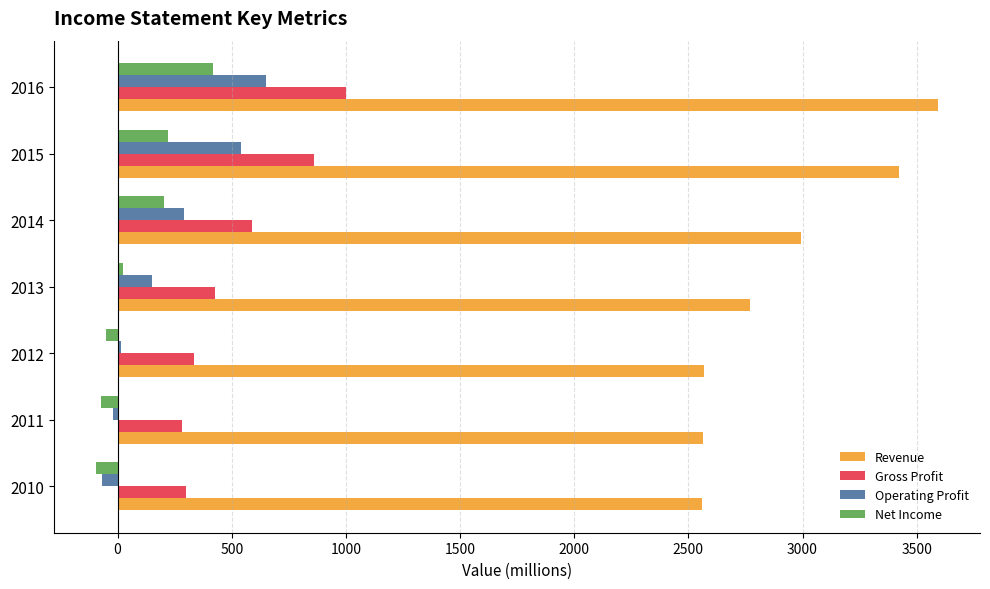

The value of Revenue at 2010 is 2559. True or false?

True